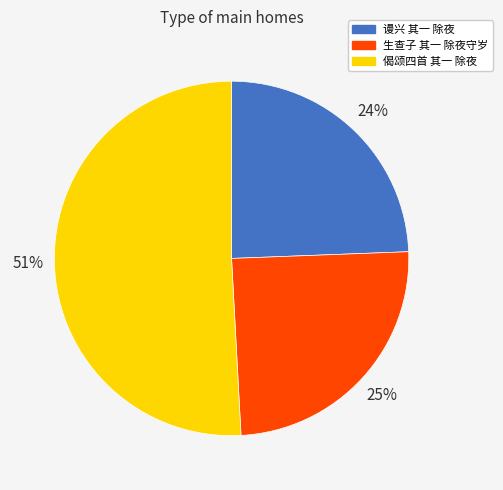

Which slice is the largest?

偈颂四首 其一 除夜